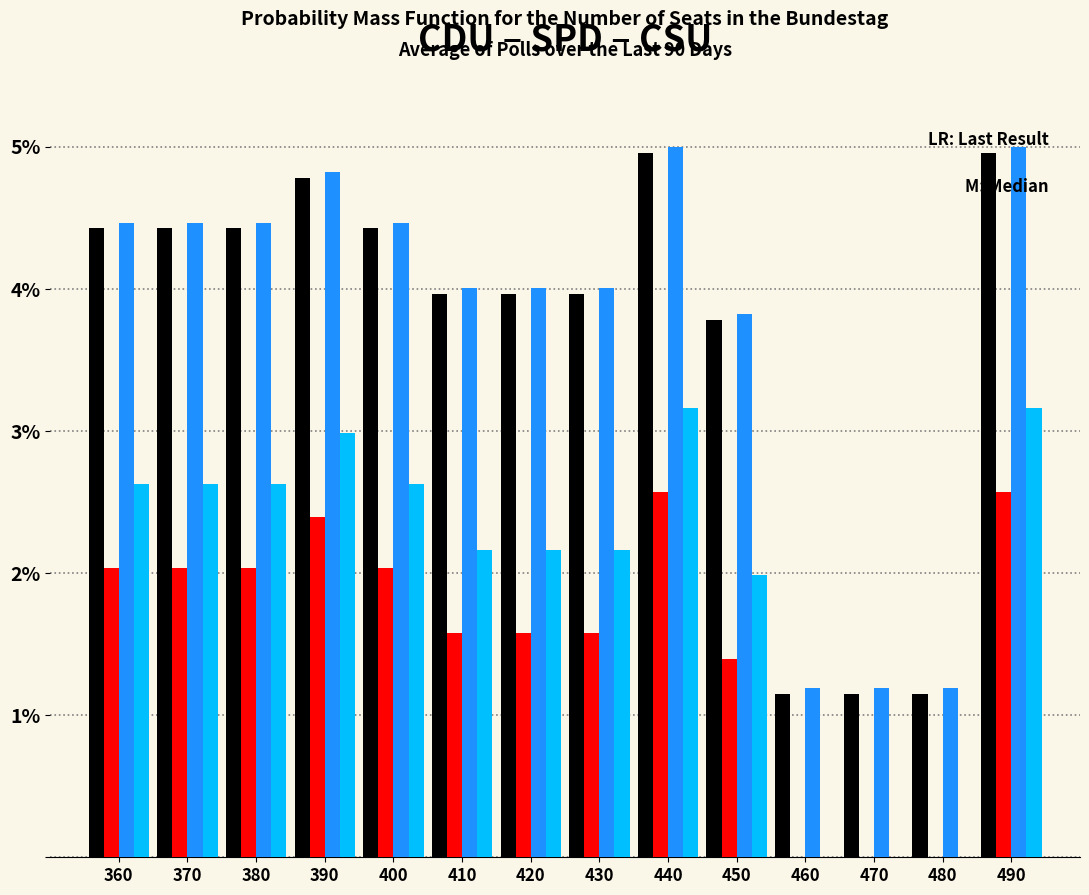

What is the total value across all series at 450?

11.0